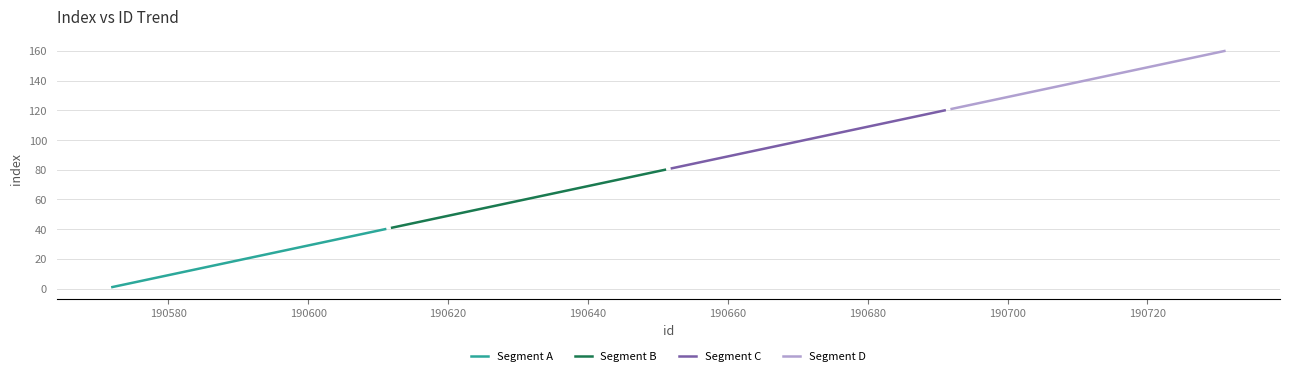

At how many categories does at least one series exceed 156?

4